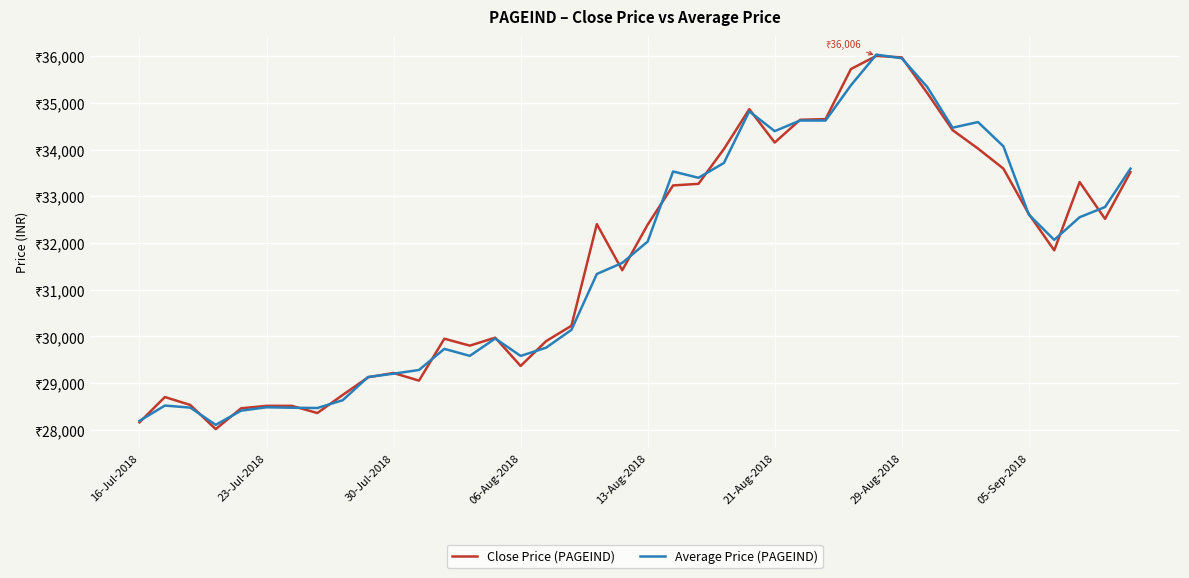

True or false: Close Price (PAGEIND) and Average Price (PAGEIND) cross at least once.

True